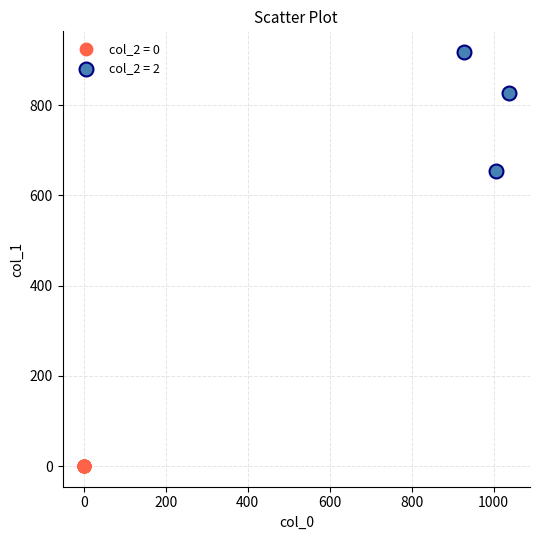

What are all the series names shown in the legend?

col_2 = 0, col_2 = 2